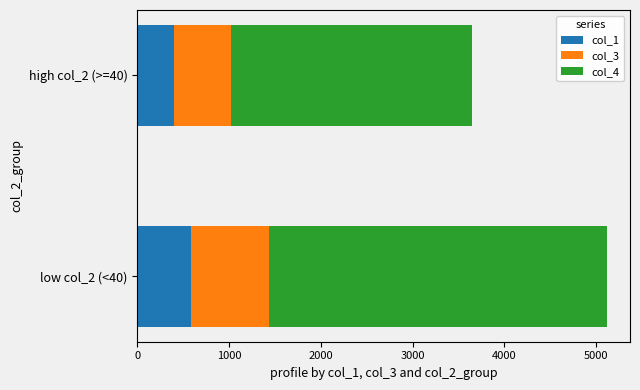

What is the sum of all col_1 values?

986